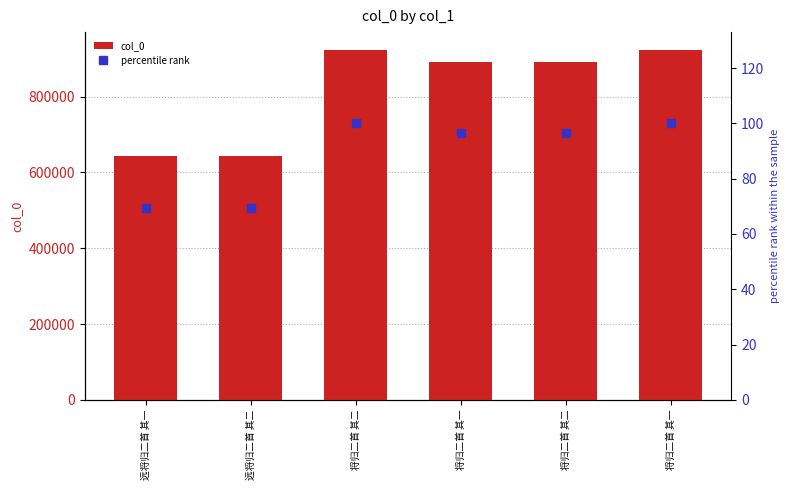

What is the difference between the maximum and minimum values in the col_0 series?

281406